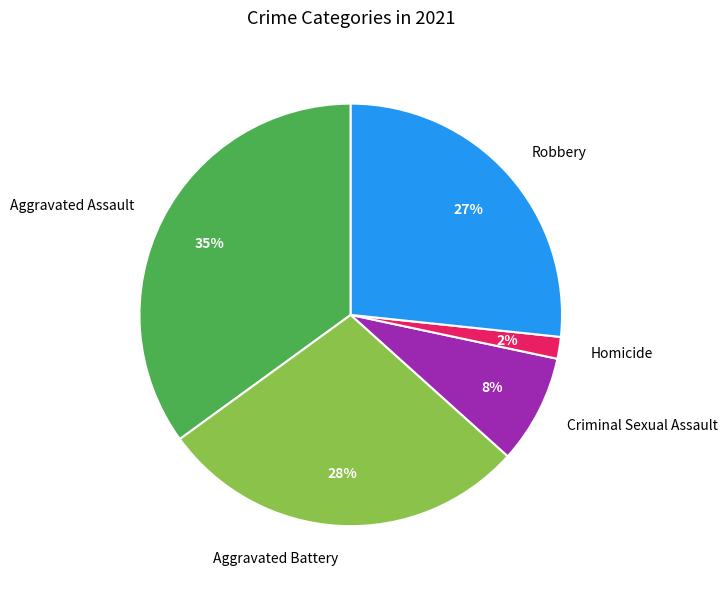

Rank the categories by value from lowest to highest.

Homicide, Criminal Sexual Assault, Robbery, Aggravated Battery, Aggravated Assault